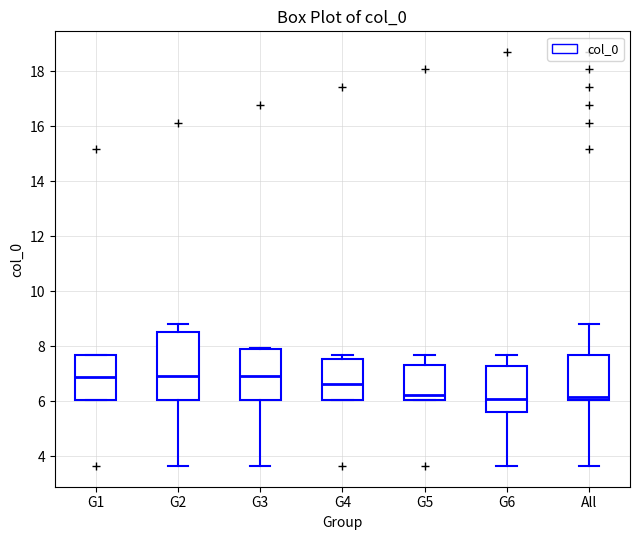

Reading left to right, transcribe this box plot: for each box, give where its median line is, the range the box spans, and where its two whiskers end, as read against the y-axis. The values are not printed on the chart, so give them approximately, as read against the axis.

G1: median 7.0, box 6.0 to 7.6, whiskers 6.0 to 7.6
G2: median 7.0, box 6.0 to 8.6, whiskers 3.6 to 8.8
G3: median 7.0, box 6.0 to 7.8, whiskers 3.6 to 8.0
G4: median 6.6, box 6.0 to 7.6, whiskers 6.0 to 7.6 (just above the box's upper edge)
G5: median 6.2, box 6.0 to 7.4, whiskers 6.0 to 7.6
G6: median 6.0, box 5.6 to 7.4, whiskers 3.6 to 7.6
All: median 6.2, box 6.0 to 7.6, whiskers 3.6 to 8.8